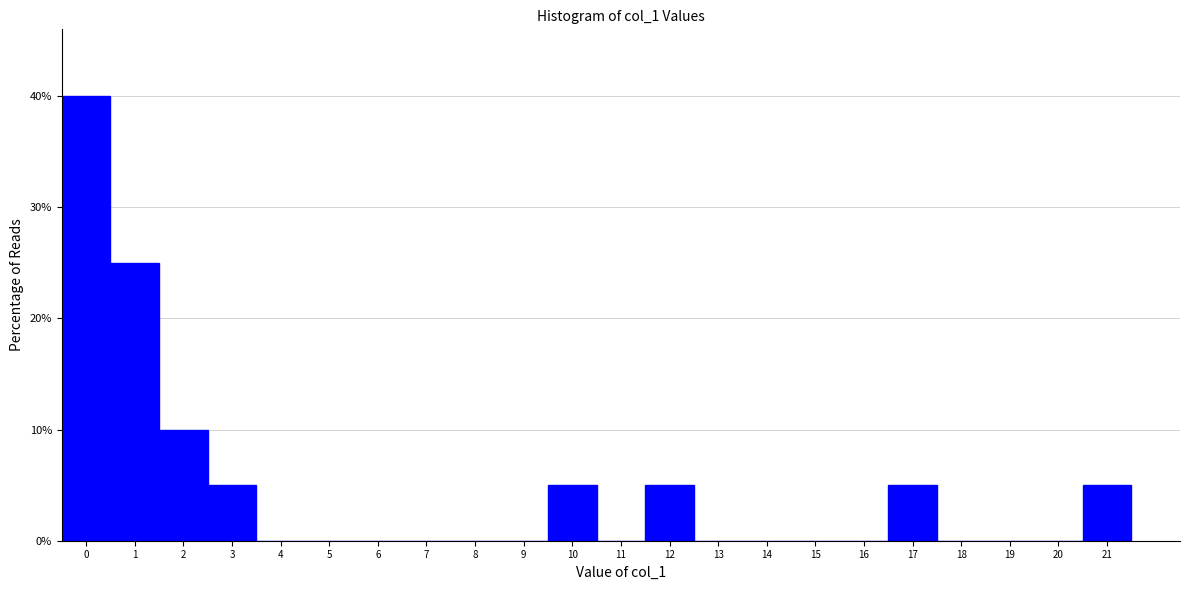

Reading left to right, list every bar in this chart as the range it spans on the x-axis followed by its height. The values are not printed on the chart, so give them approximately, as read against the axis.

-0.5 to 0.5: 40
0.5 to 1.5: 25
1.5 to 2.5: 10
2.5 to 3.5: 5
3.5 to 4.5: 0
4.5 to 5.5: 0
5.5 to 6.5: 0
6.5 to 7.5: 0
7.5 to 8.5: 0
8.5 to 9.5: 0
9.5 to 10.5: 5
10.5 to 11.5: 0
11.5 to 12.5: 5
12.5 to 13.5: 0
13.5 to 14.5: 0
14.5 to 15.5: 0
15.5 to 16.5: 0
16.5 to 17.5: 5
17.5 to 18.5: 0
18.5 to 19.5: 0
19.5 to 20.5: 0
20.5 to 21.5: 5